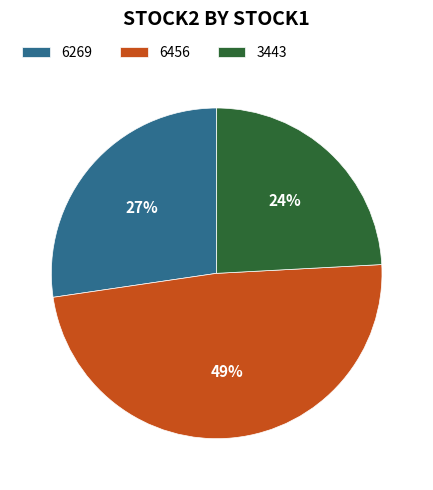

Which has a higher value, 6456 or 6269?

6456